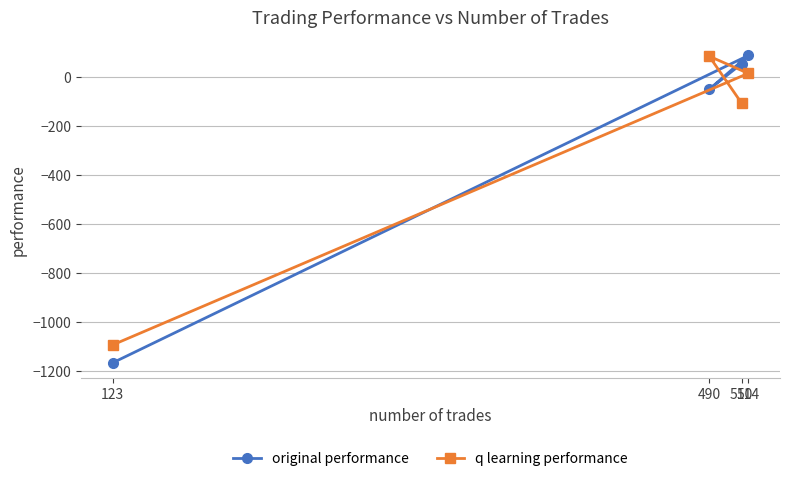

How many values in q learning performance are below zero?

2